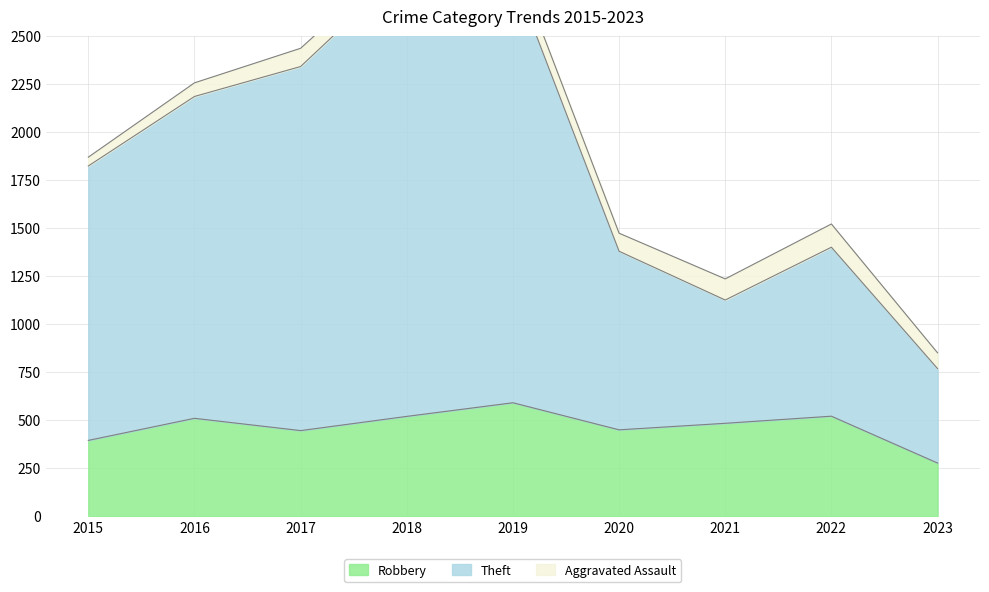

Which category has the highest value in the Robbery series?

2019